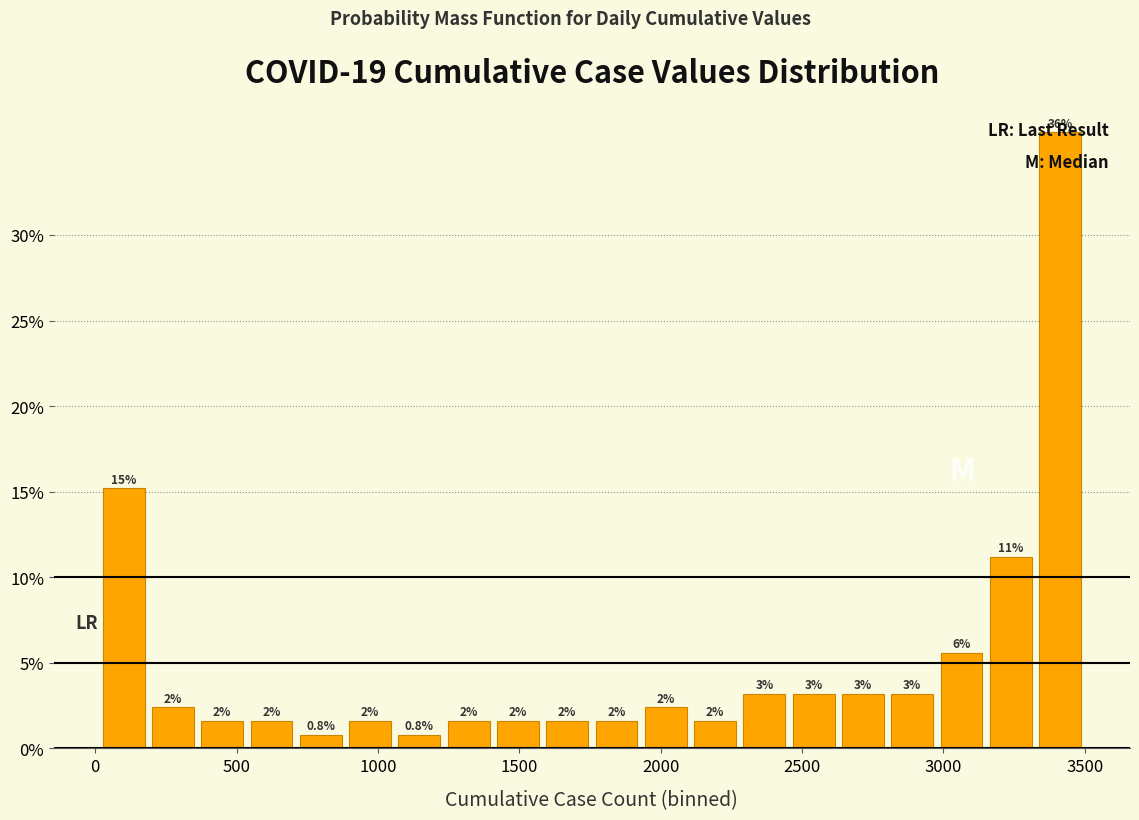

Around what value on the x-axis is the tallest bar? Give the approximate position of its centre, as read against the axis.

3400